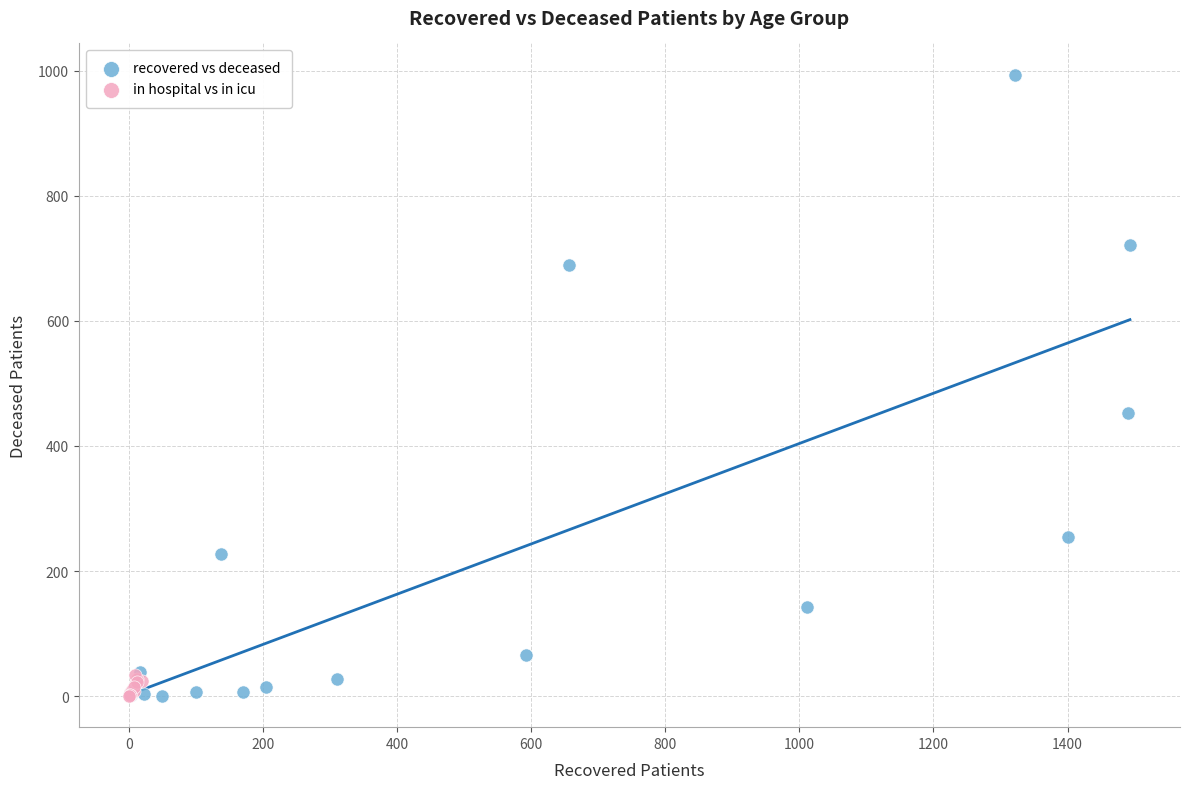

Which series reaches the maximum Y coordinate?

recovered vs deceased